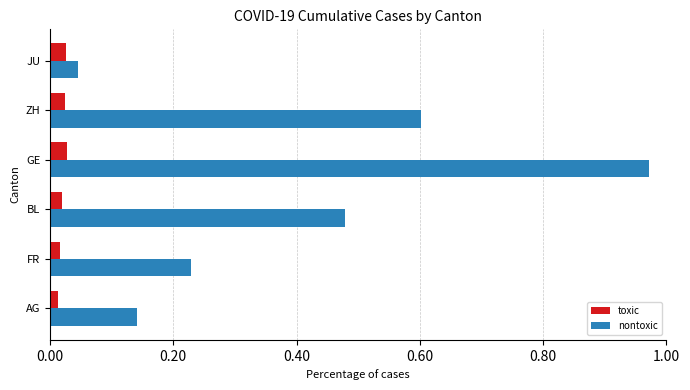

The nontoxic series shows 0.6 at GE. True or false?

False